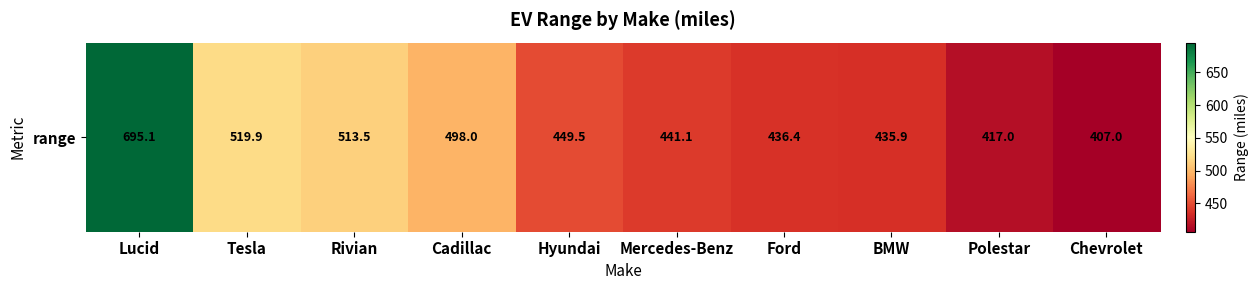

True or false: the data shows 498.0 at Cadillac.

True